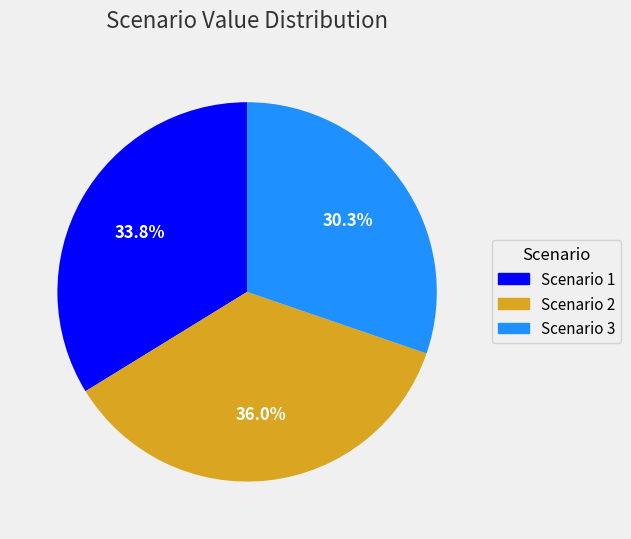

To the nearest percent, what portion does Scenario 2 represent?

36%